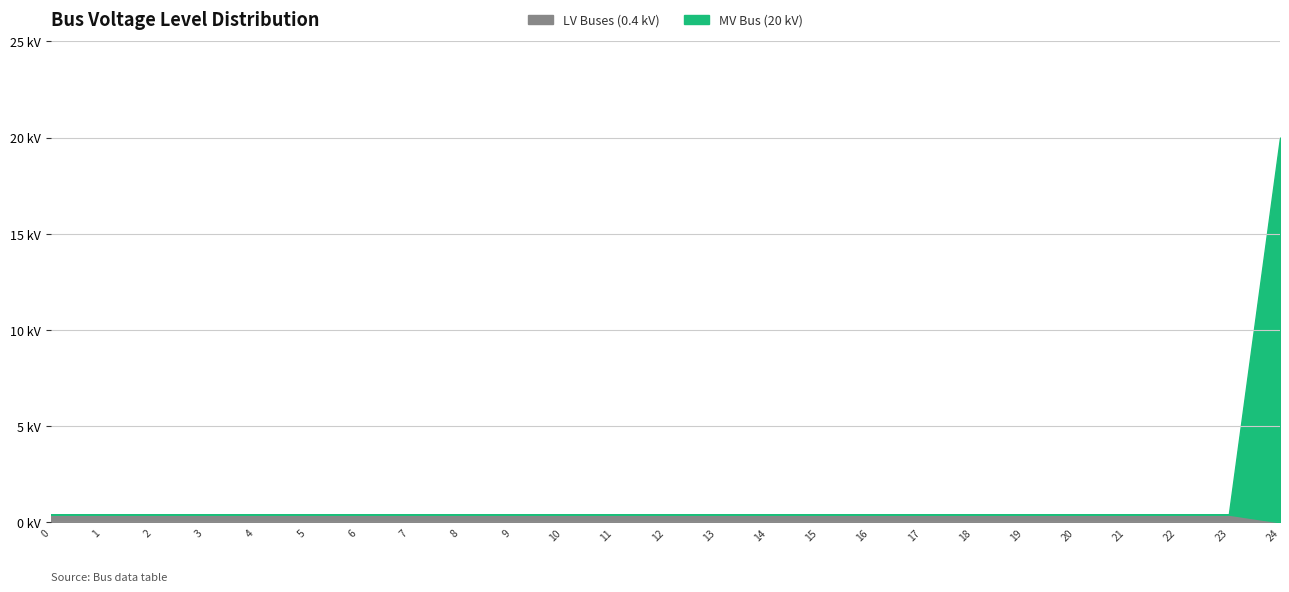

True or false: the data has more than 2 interior local peaks.

False